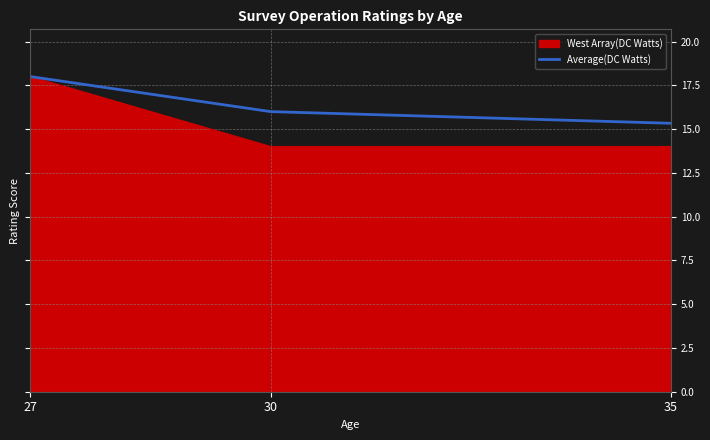

True or false: West Array(DC Watts) has a value of 4.6 at 30.

False